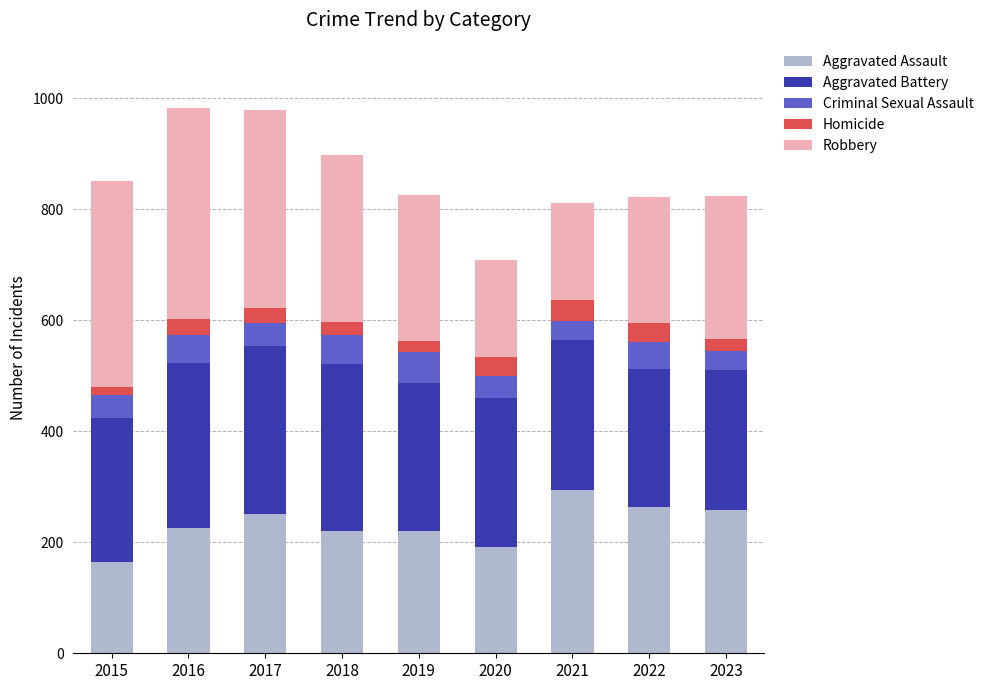

What is the total value across all series at 2016?

983